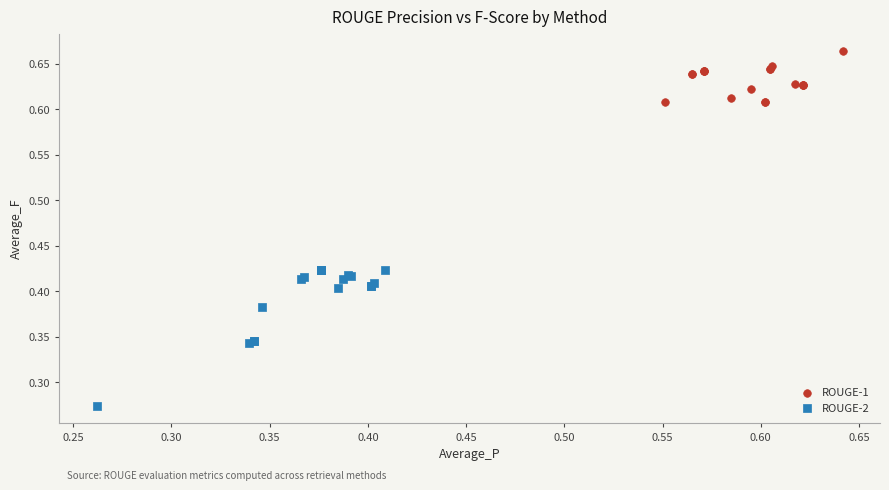

Which series reaches the maximum Y coordinate?

ROUGE-1